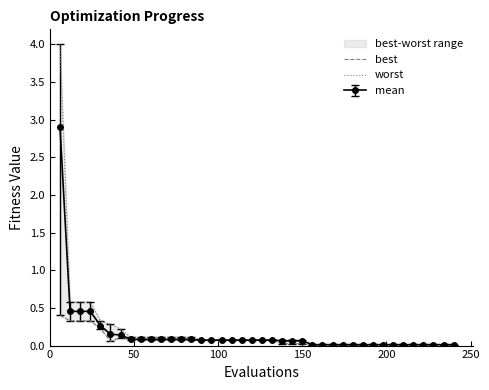

What is the highest value of the mean series?

2.9